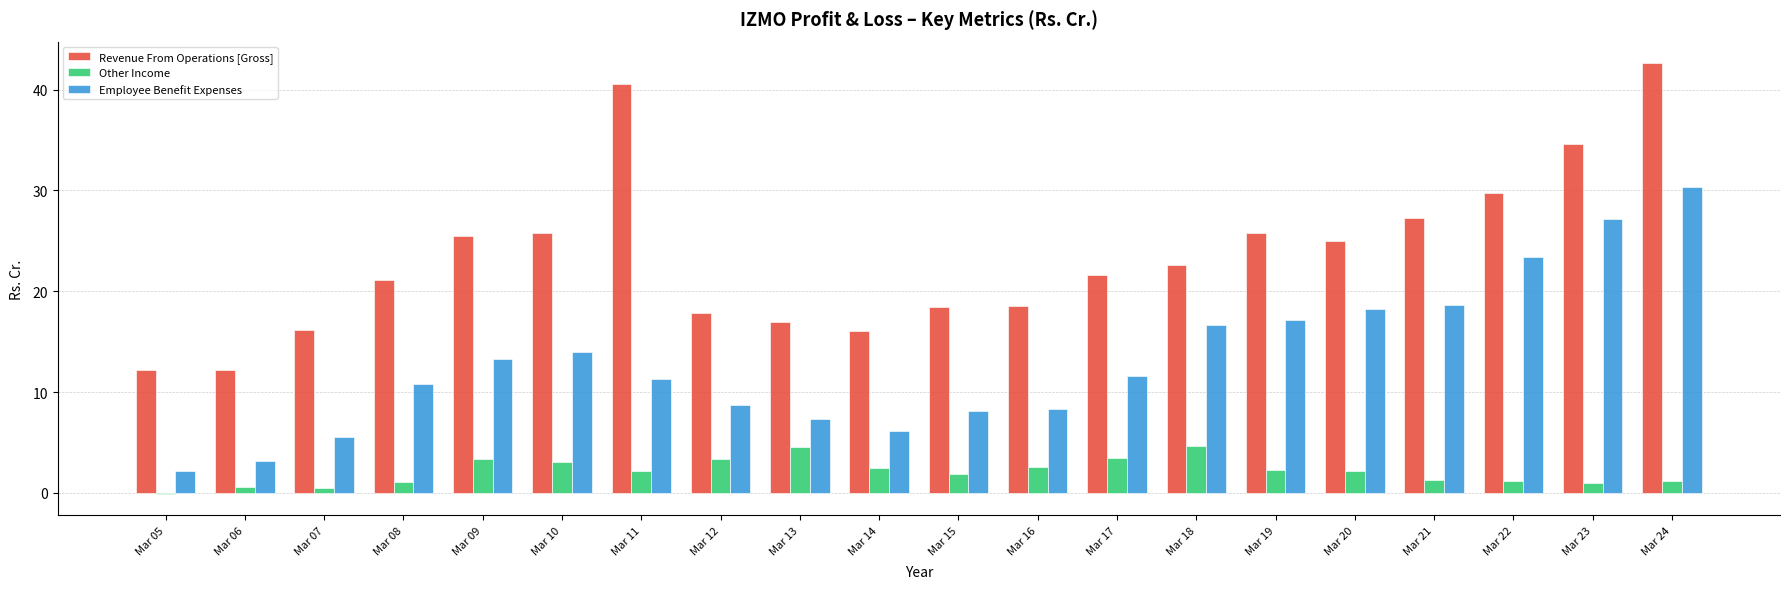

Which series has the largest range (max minus min)?

Revenue From Operations [Gross]